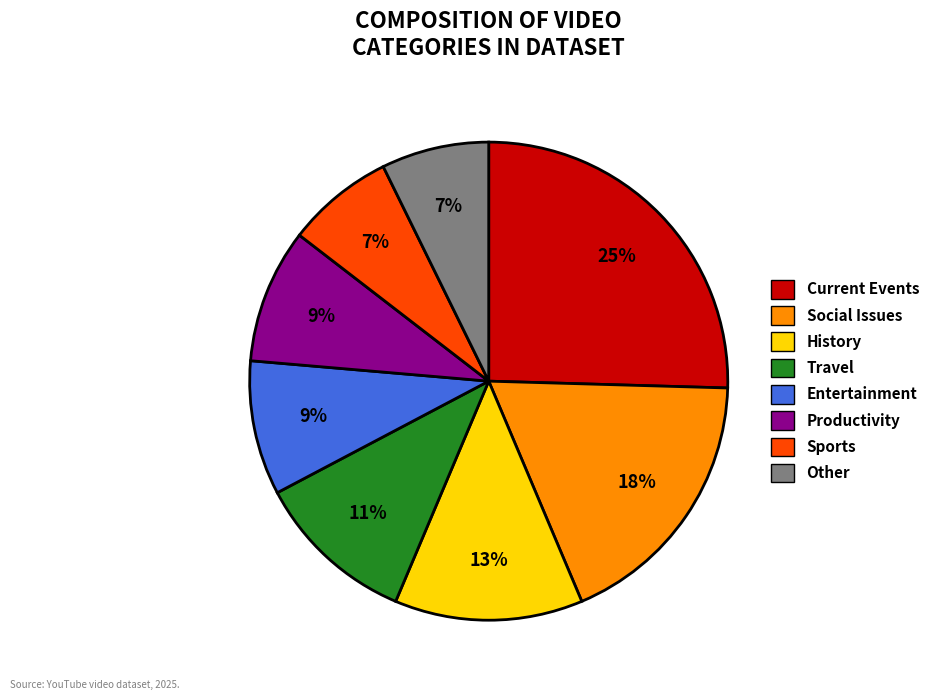

To the nearest percent, what percentage of the pie is Sports?

7%